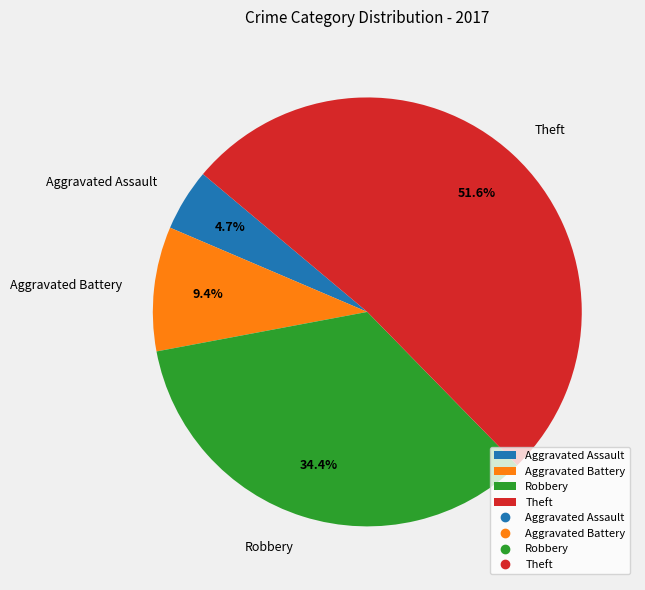

To the nearest percent, what percentage of the pie is Robbery?

34%